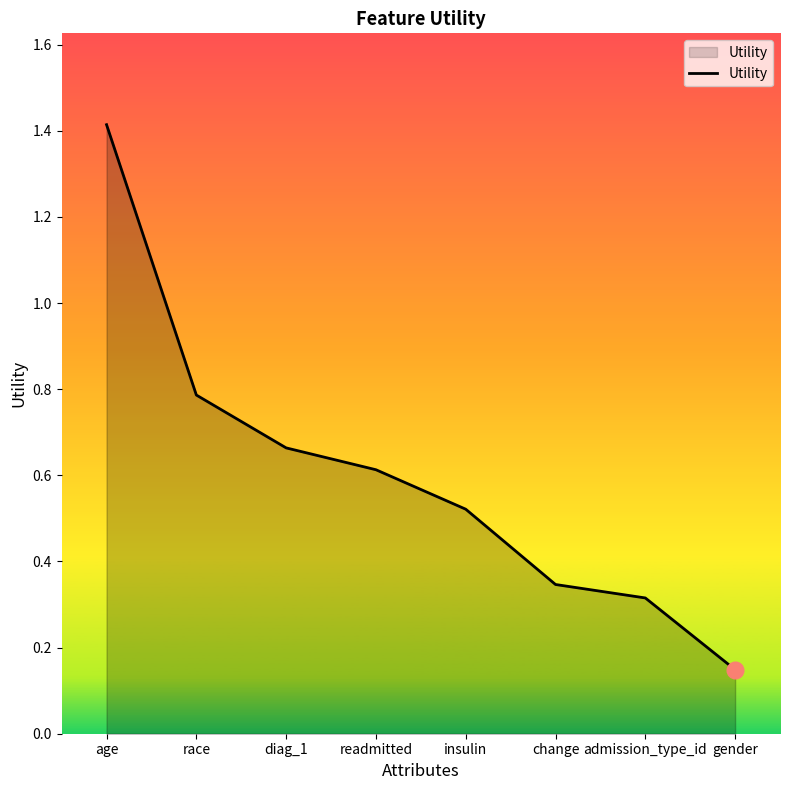

What is the average value?

0.6